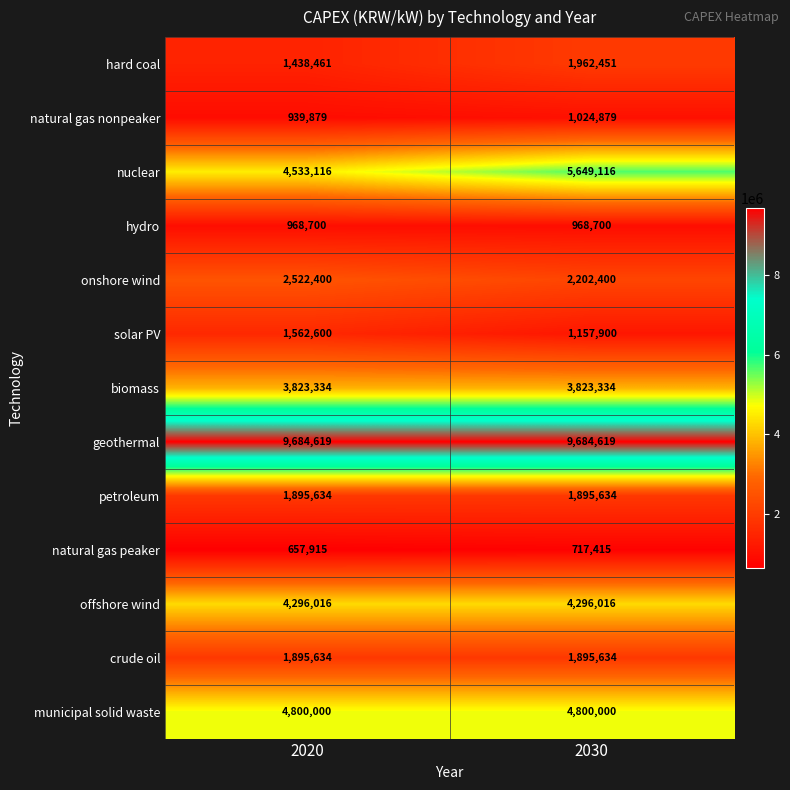

At how many categories does at least one series exceed 1595881?

2